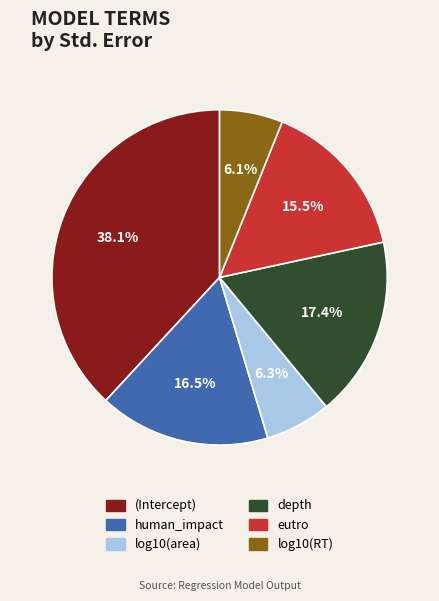

To the nearest percent, what percentage of the pie is (Intercept)?

38%